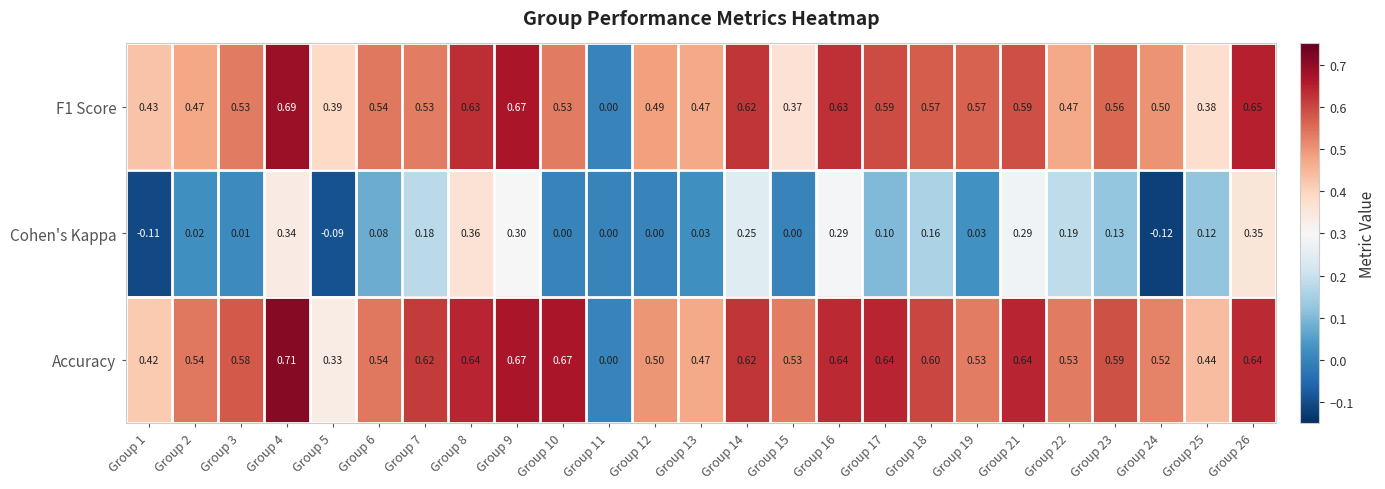

Which series has the largest range (max minus min)?

Accuracy